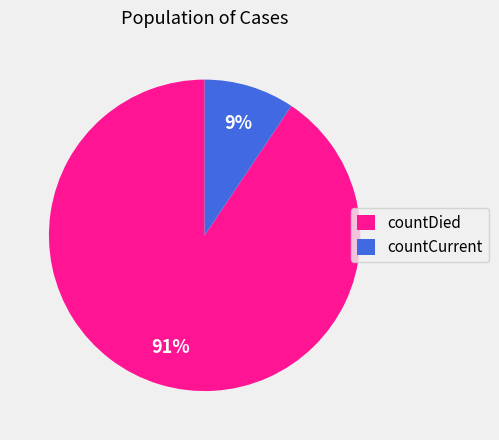

What is the largest slice in the pie chart?

countDied